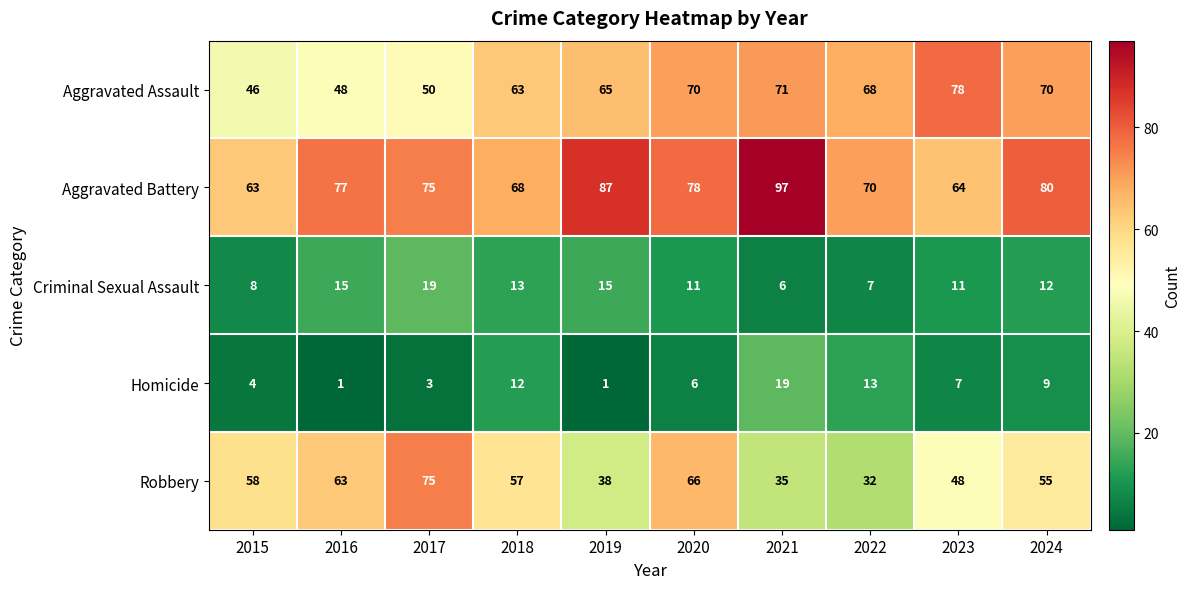

What is the highest value of the Robbery series?

75